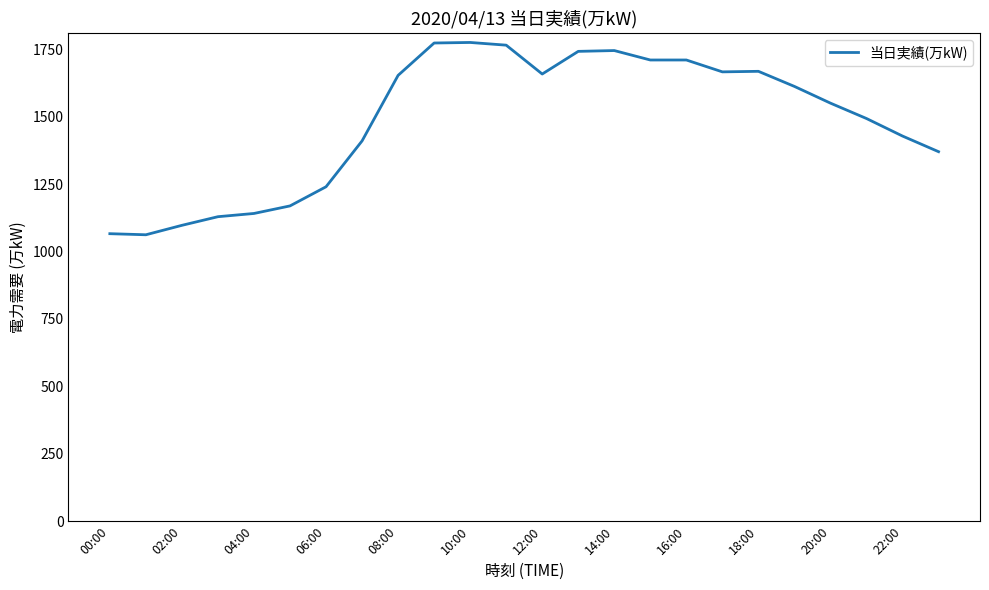

What is the difference between the maximum and minimum values?

713